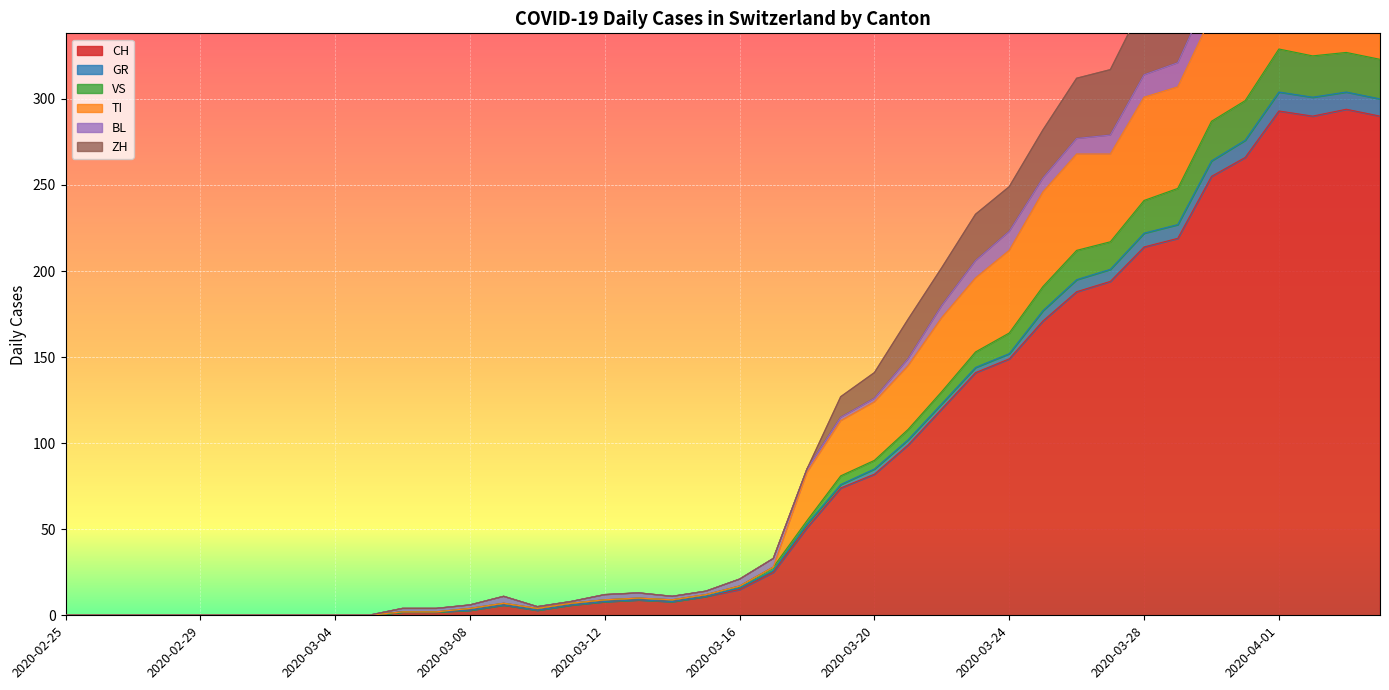

Is the value of CH at 2020-02-25 greater than the value of GR at 2020-03-06?

No